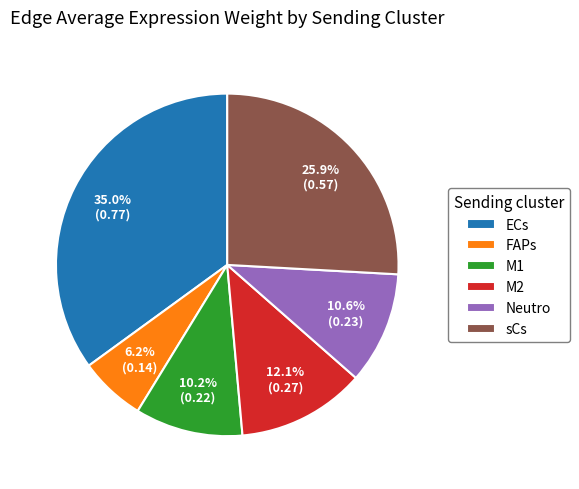

Is the sum of M1 and M2 greater than half?

No